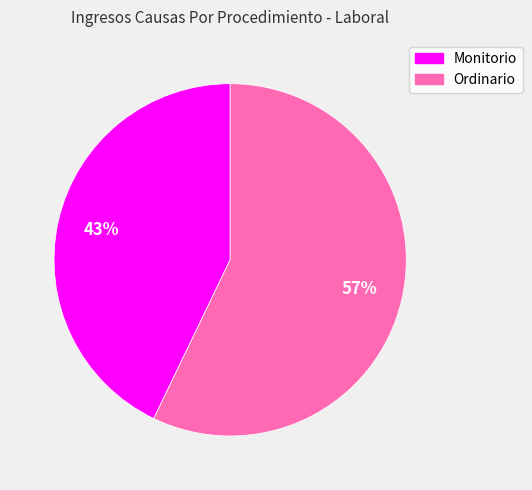

Between Ordinario and Monitorio, which is larger?

Ordinario